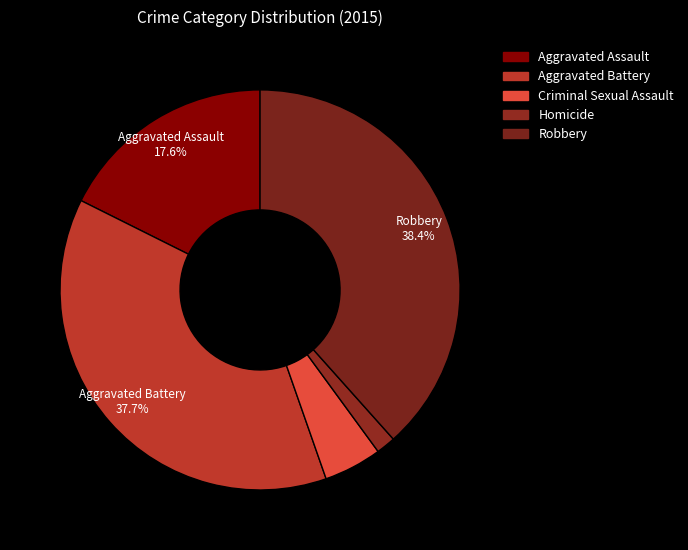

To the nearest percent, what is the difference between the Aggravated Battery and Homicide slice percentages?

36%